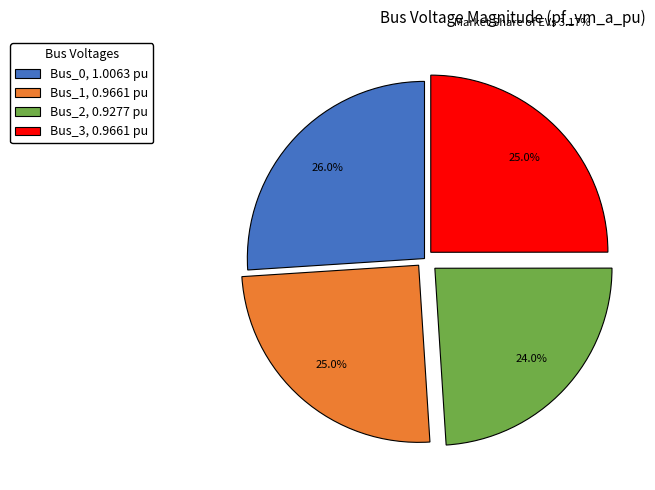

Count the number of slices in the pie.

4